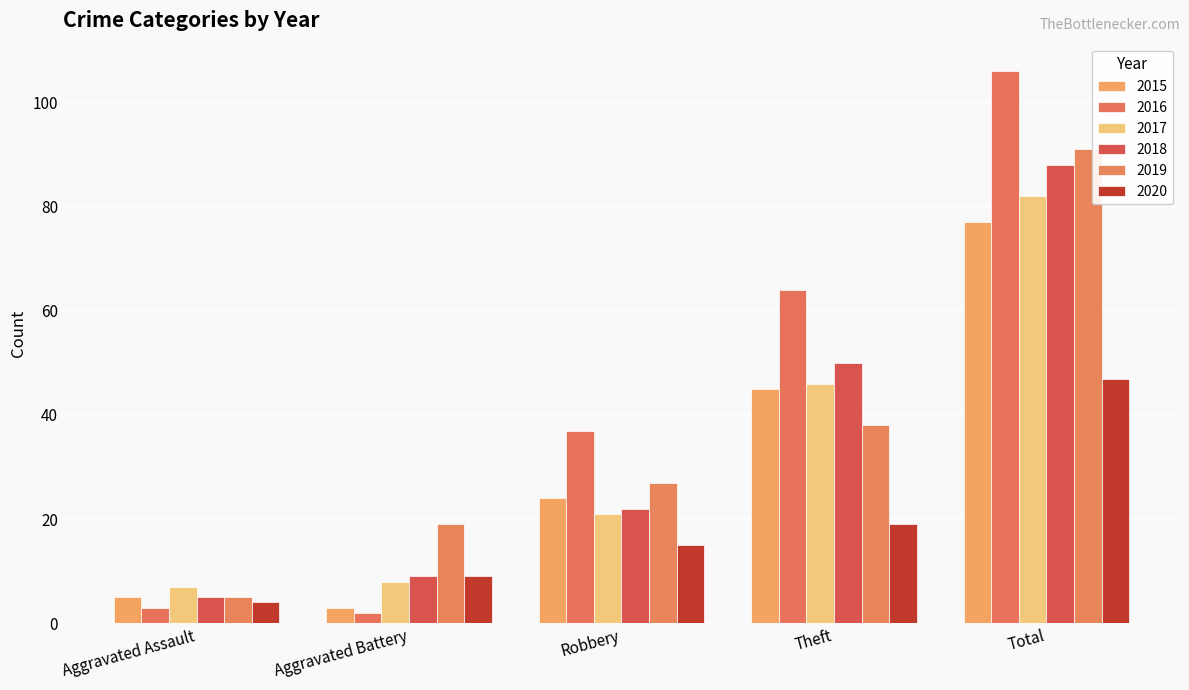

What is the difference between the second highest and minimum values in the 2019 series?

33